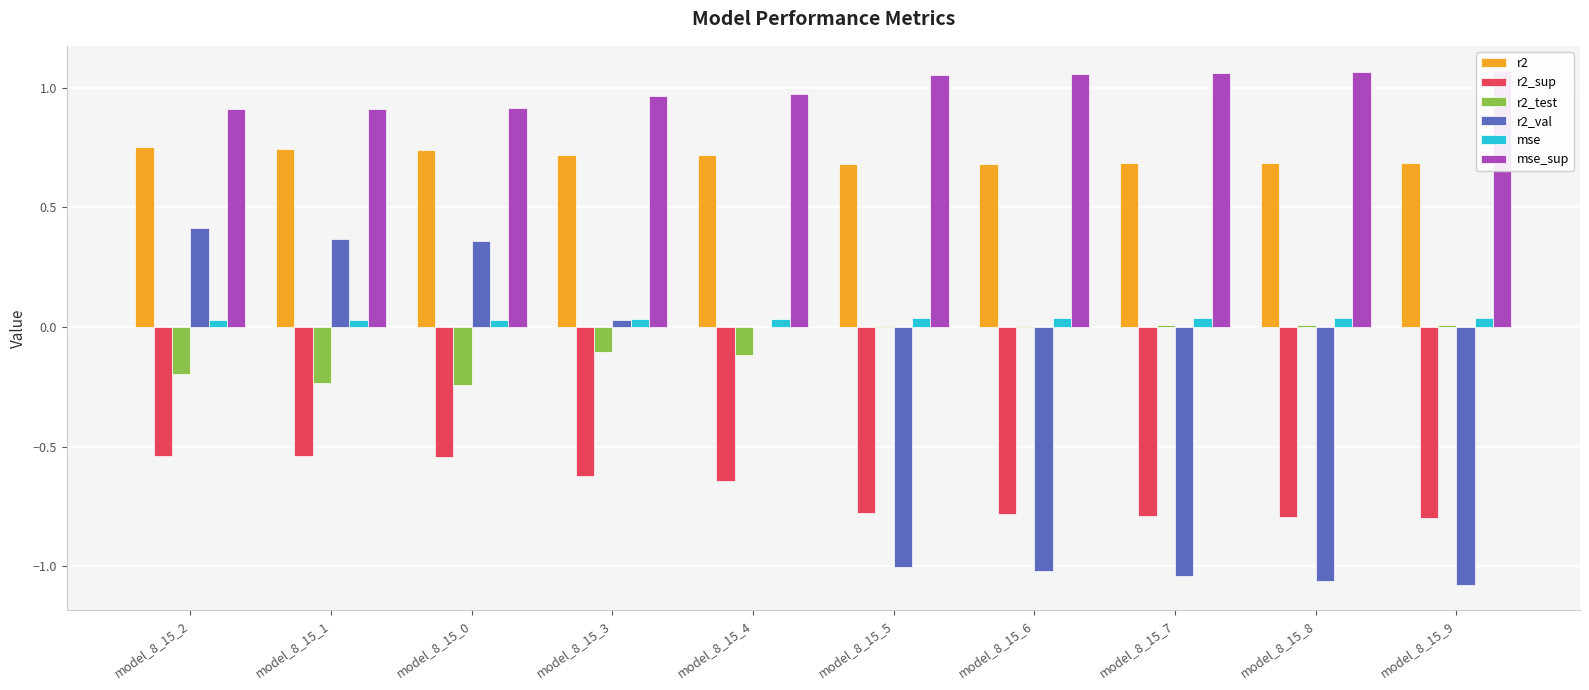

How many groups of bars are there?

10